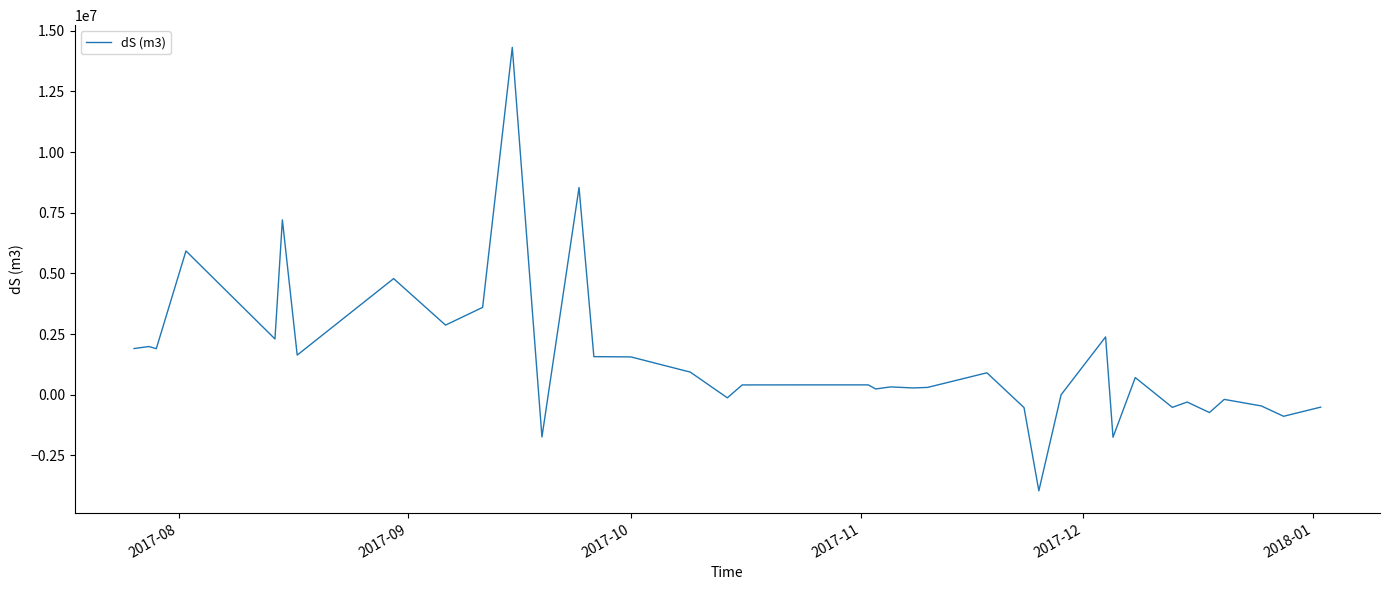

What is the minimum value shown in the chart?

-3956658.1